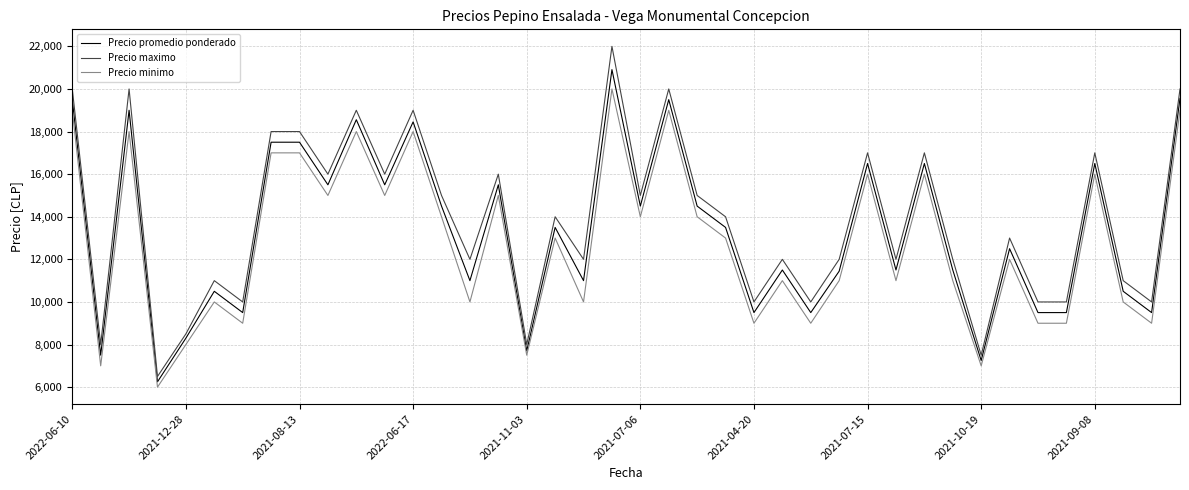

What is the smallest value displayed?

6000